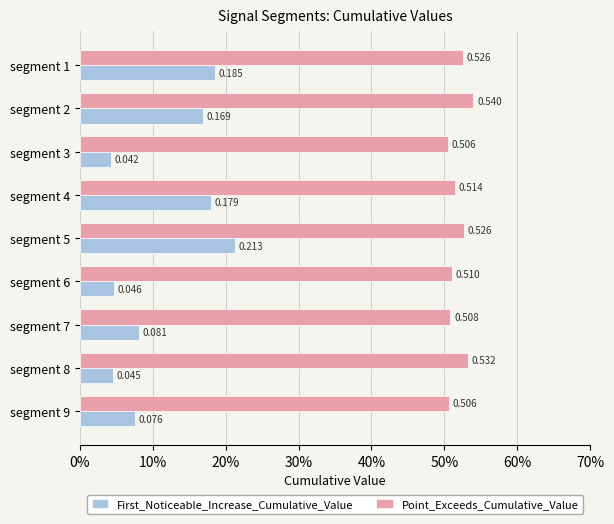

Count the Point_Exceeds_Cumulative_Value values in the range 0 to 1.

9